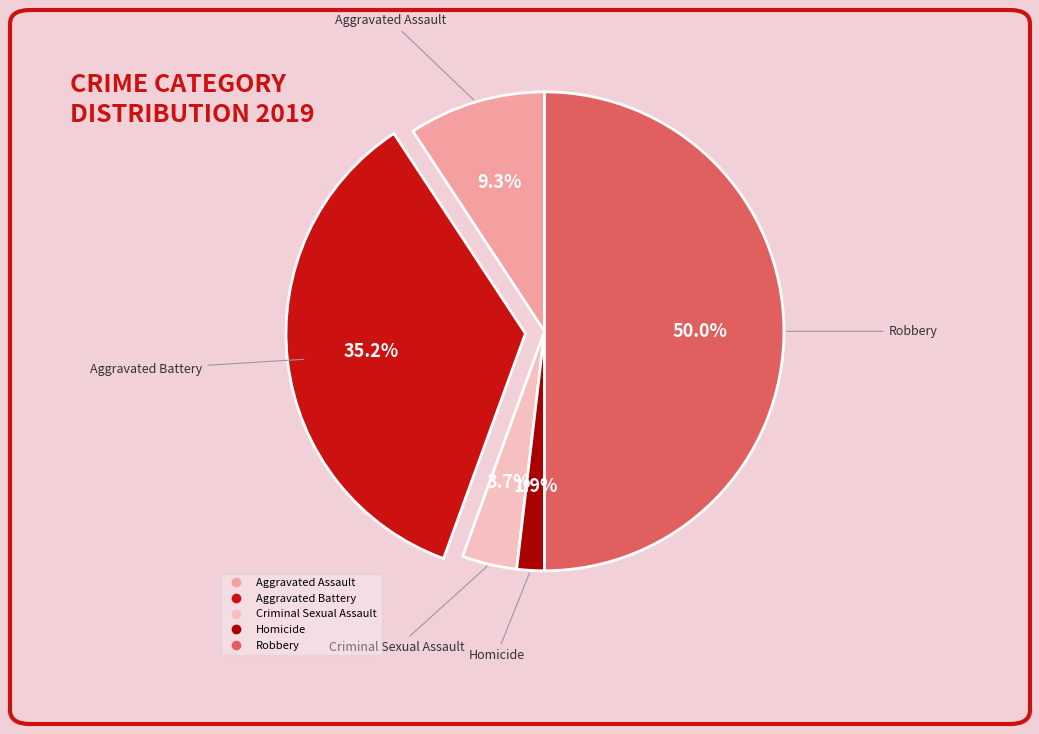

Between Homicide and Aggravated Assault, which is larger?

Aggravated Assault